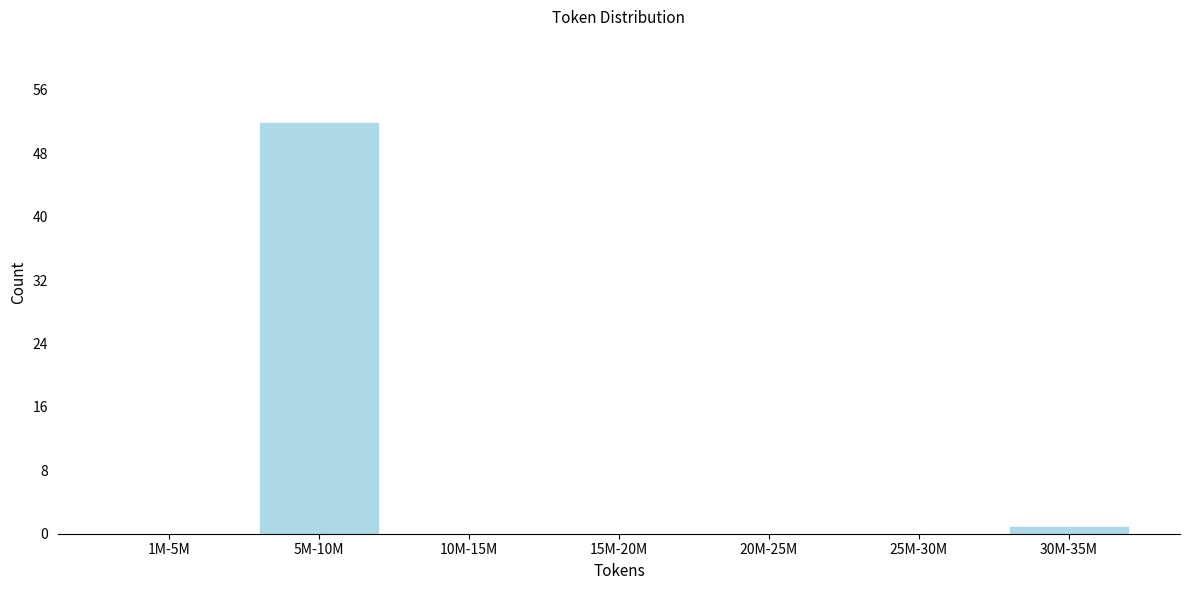

Reading left to right, list all the values displayed in this chart.

1M-5M=0	5M-10M=52	10M-15M=0	15M-20M=0	20M-25M=0	25M-30M=0	30M-35M=1